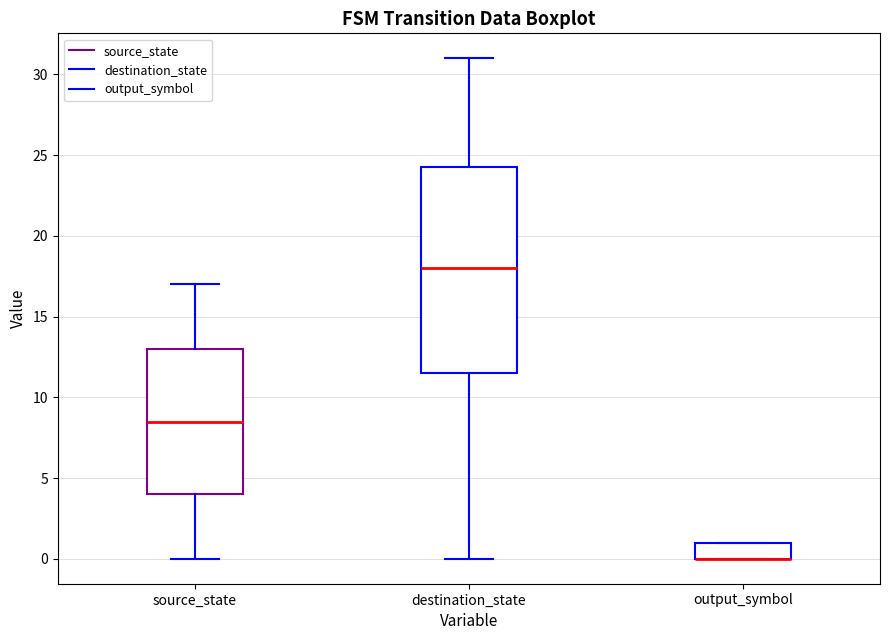

Reading left to right, read every box against the y-axis: the position of its median line, the range the box covers, and the ends of its whiskers. The values are not printed on the chart, so give them approximately, as read against the axis.

source_state: median 8.5, box 4.0 to 13.0, whiskers 0.0 to 17.0
destination_state: median 18.0, box 11.5 to 24.5, whiskers 0.0 to 31.0
output_symbol: median 0.0 (drawn on the box's lower edge), box 0.0 to 1.0, whiskers 0.0 to 1.0